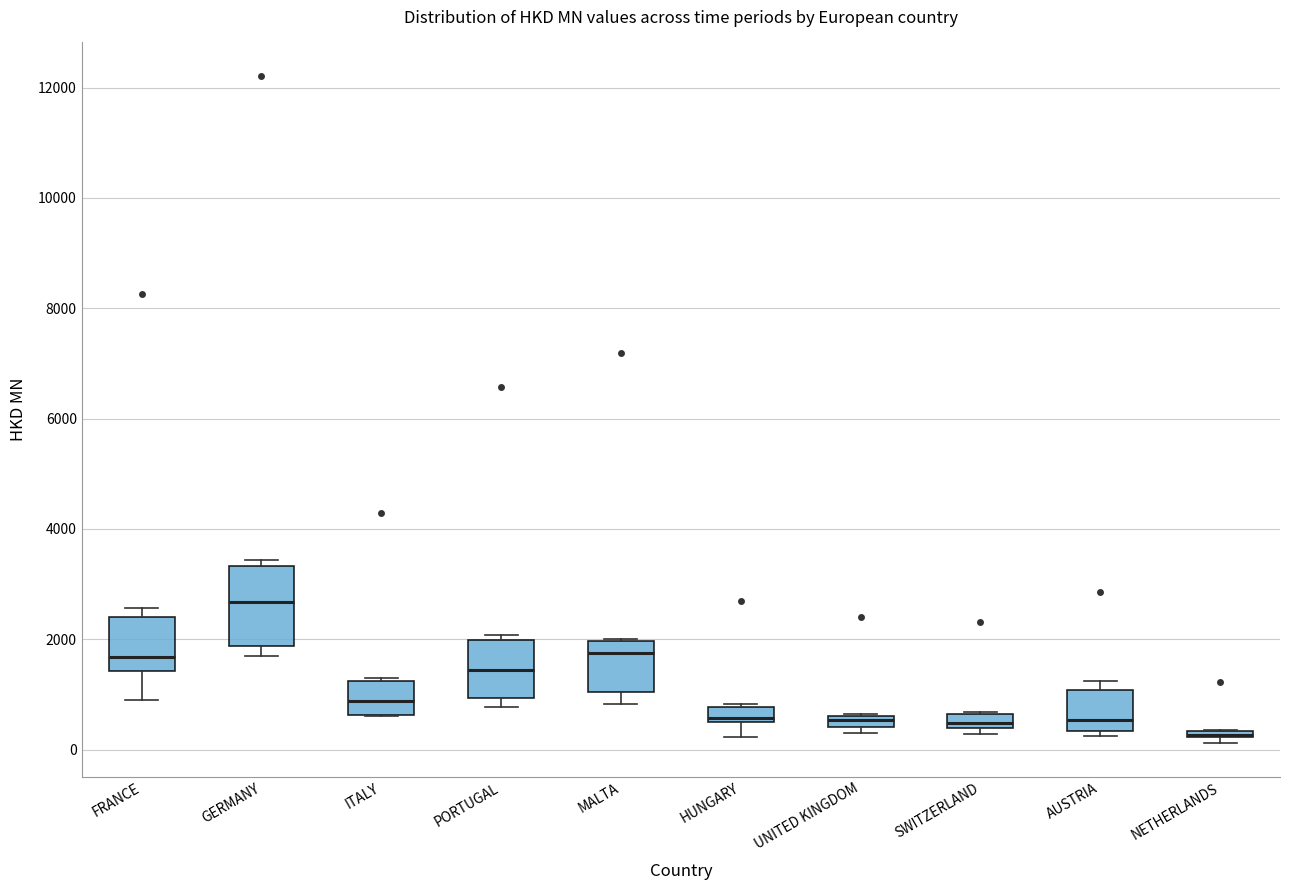

Which box is the tallest, from its lower edge to its upper edge?

GERMANY